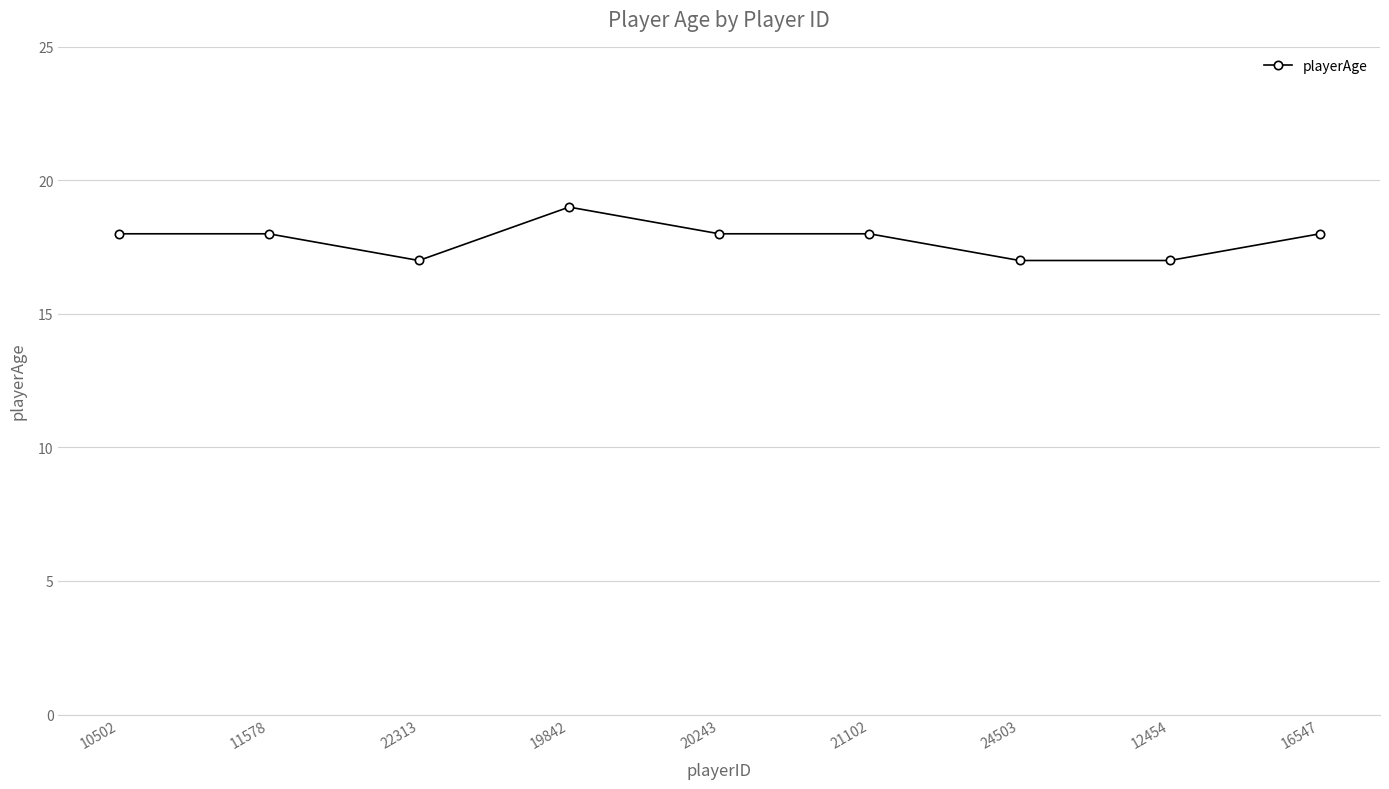

How many data points does each series have?

9